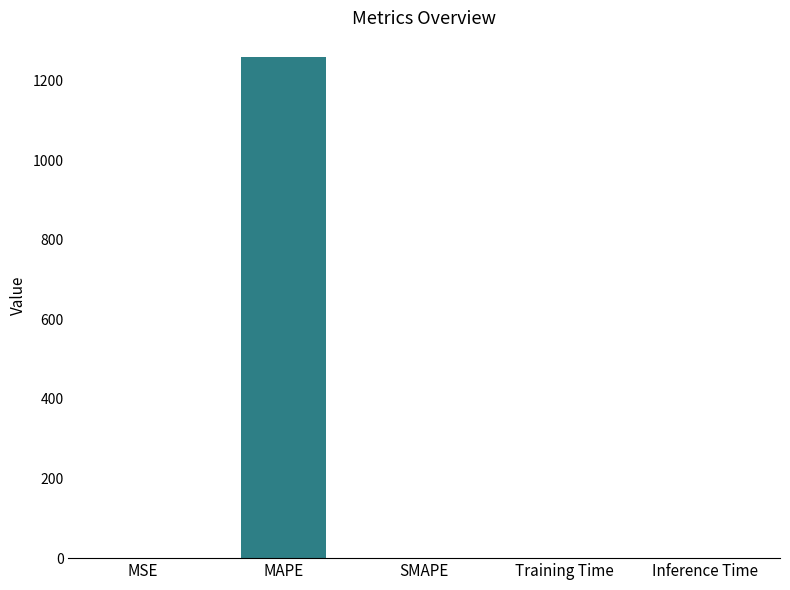

Count the number of categories in the chart.

5